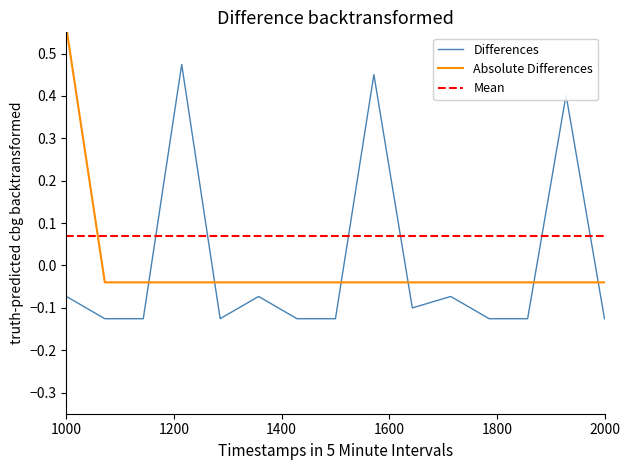

Is the value of Diesel Generator at 12 greater than the value of Owned PV at 9?

No